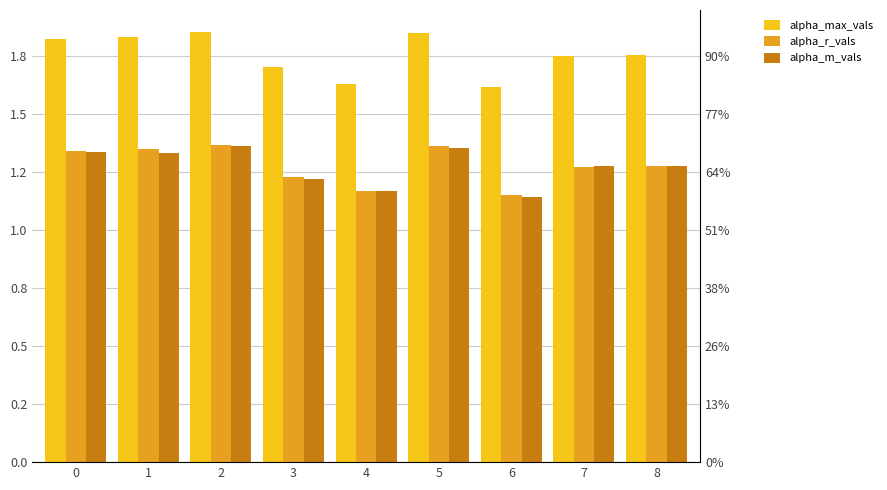

What is the spread (max minus min) of values at 1?

0.5